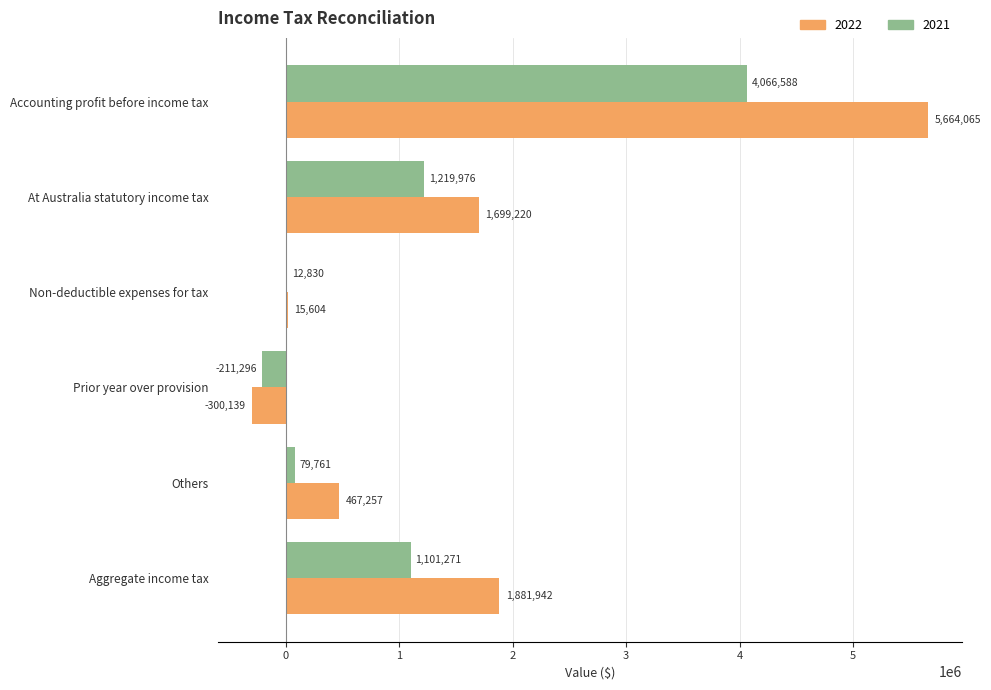

At which category is the sum across all series the highest?

Accounting profit before income tax